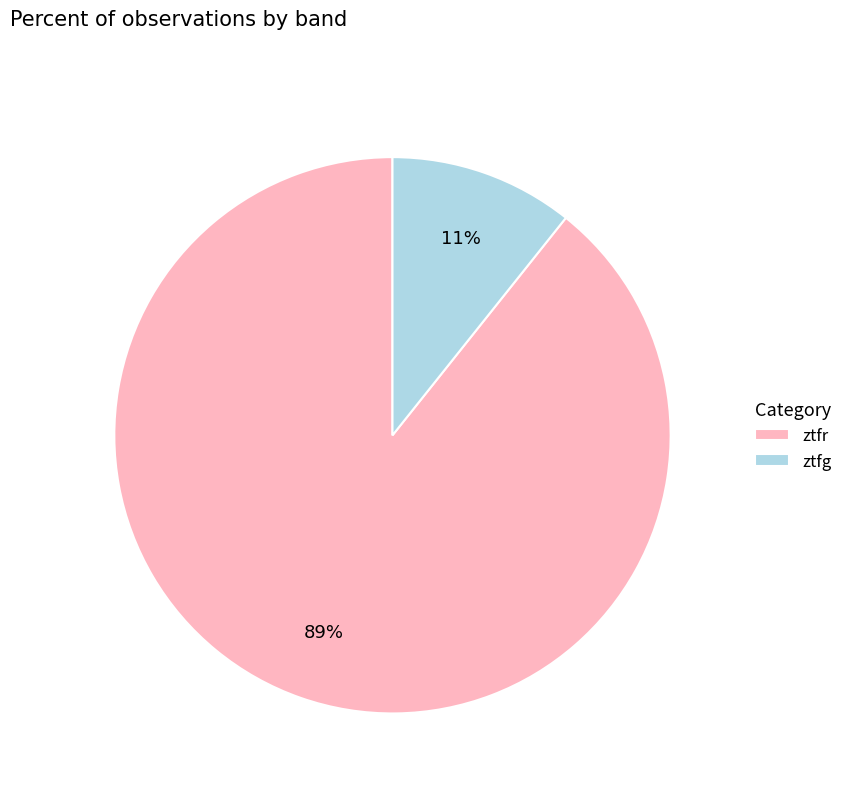

What percentage is the ztfr slice, to the nearest percent?

89%